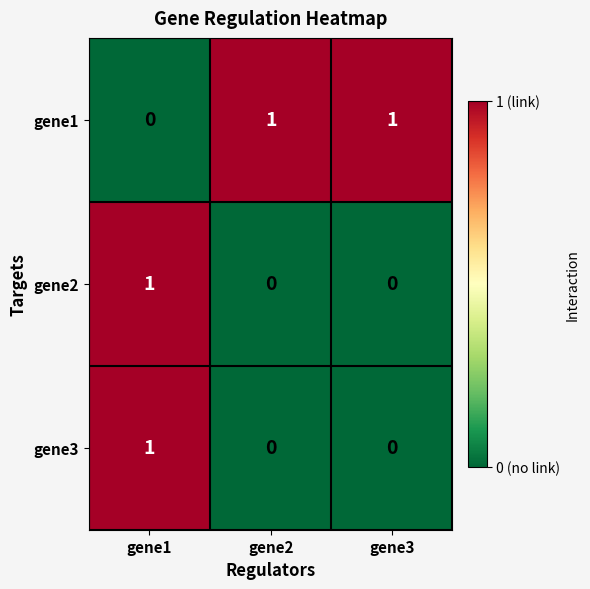

At which category is the sum across all series the highest?

gene1